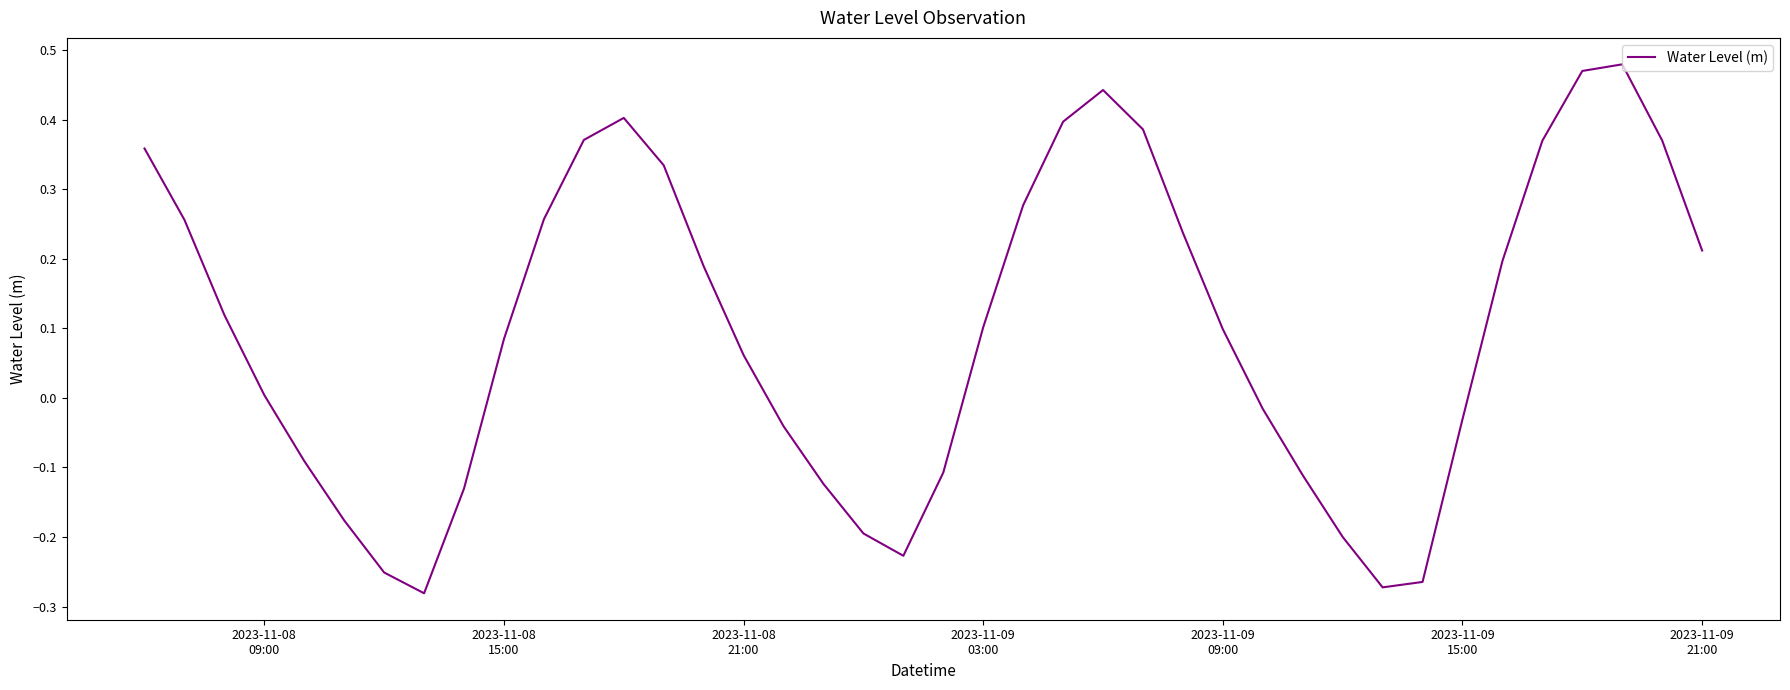

What is the difference between the maximum and minimum values?

0.8